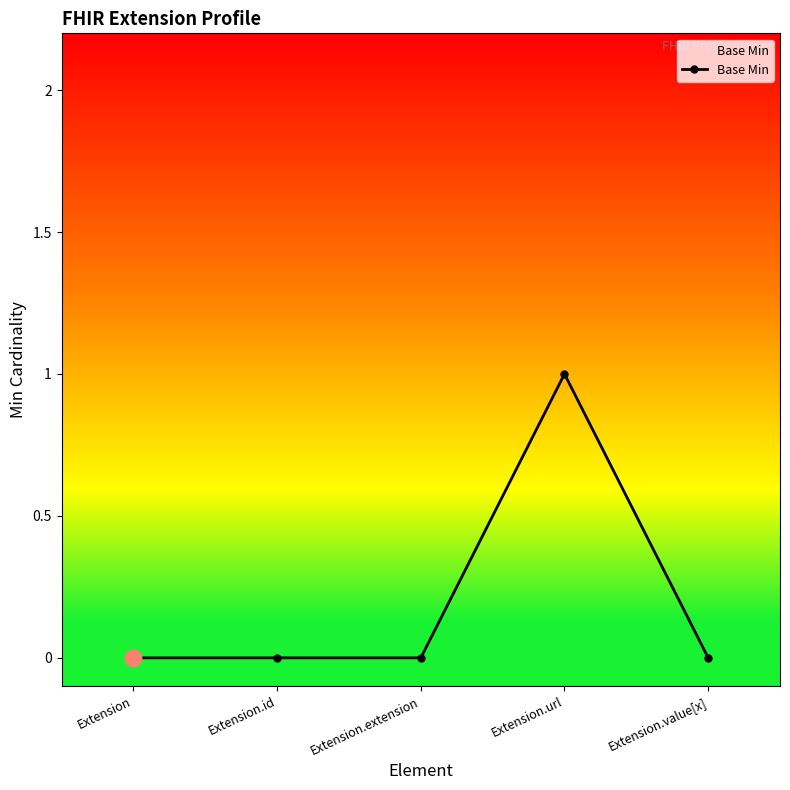

The chart shows a value of 1 at Extension. True or false?

False